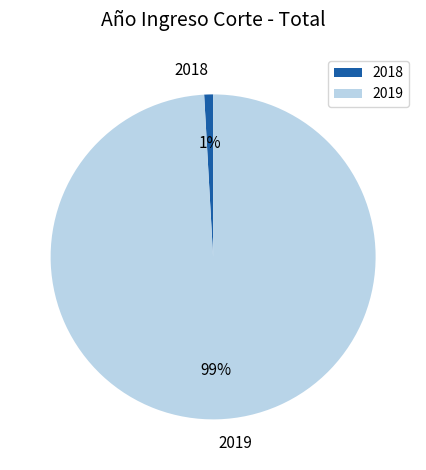

To the nearest percent, what portion does 2019 represent?

99%